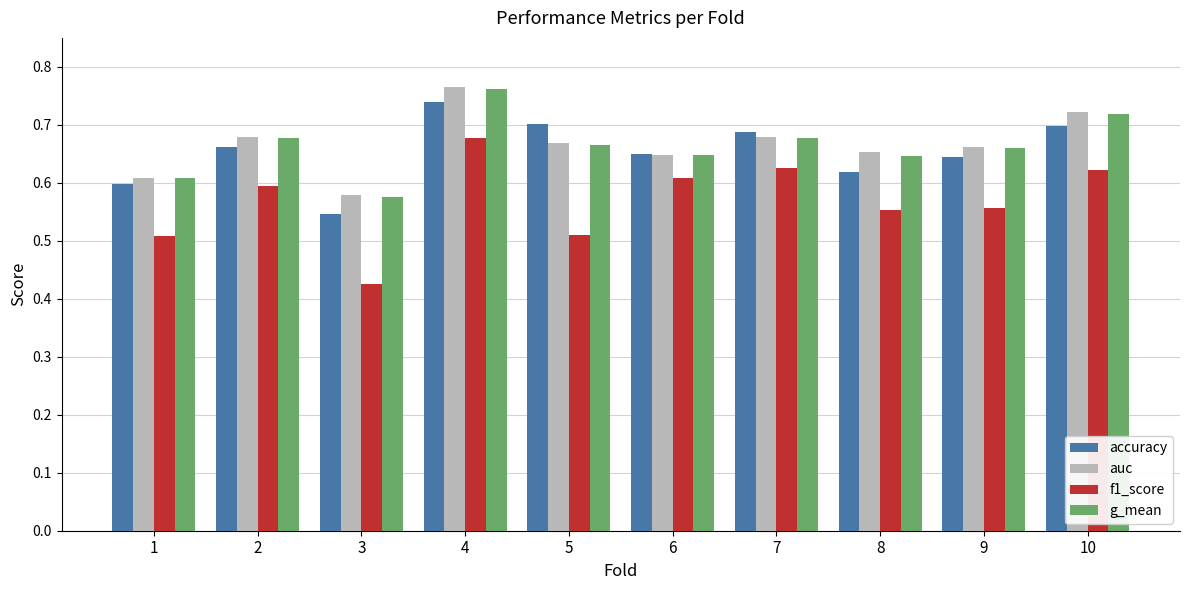

Which series has the largest range (max minus min)?

f1_score